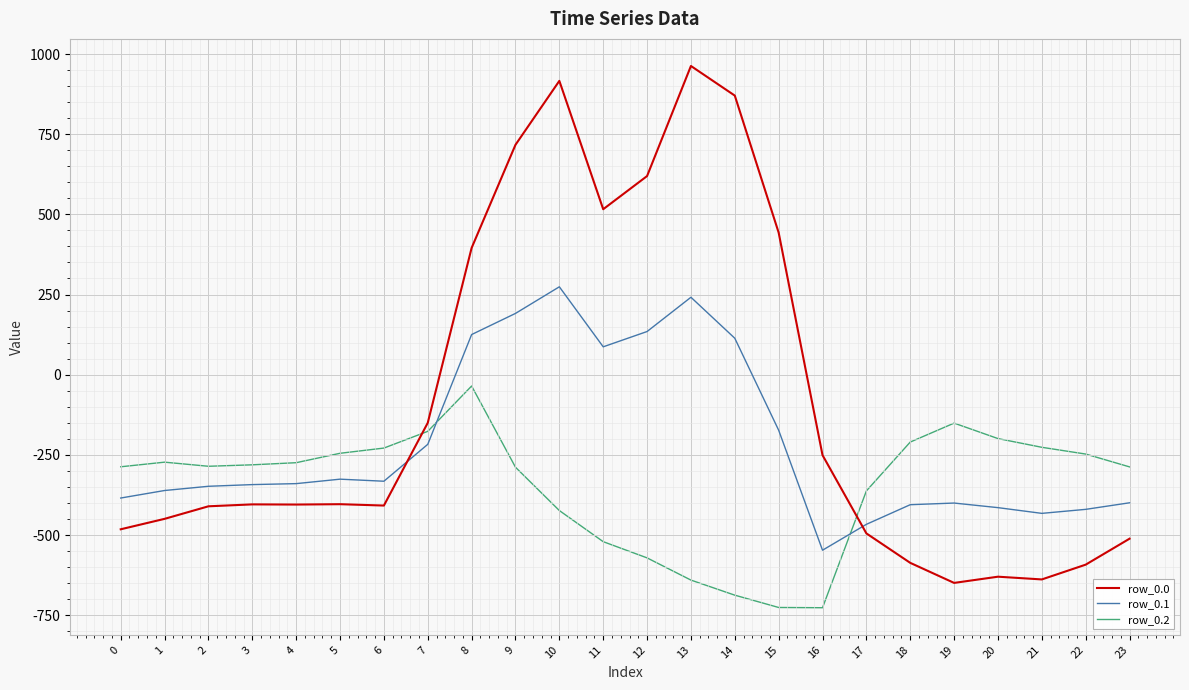

Which series has the widest spread of values?

row_0.0